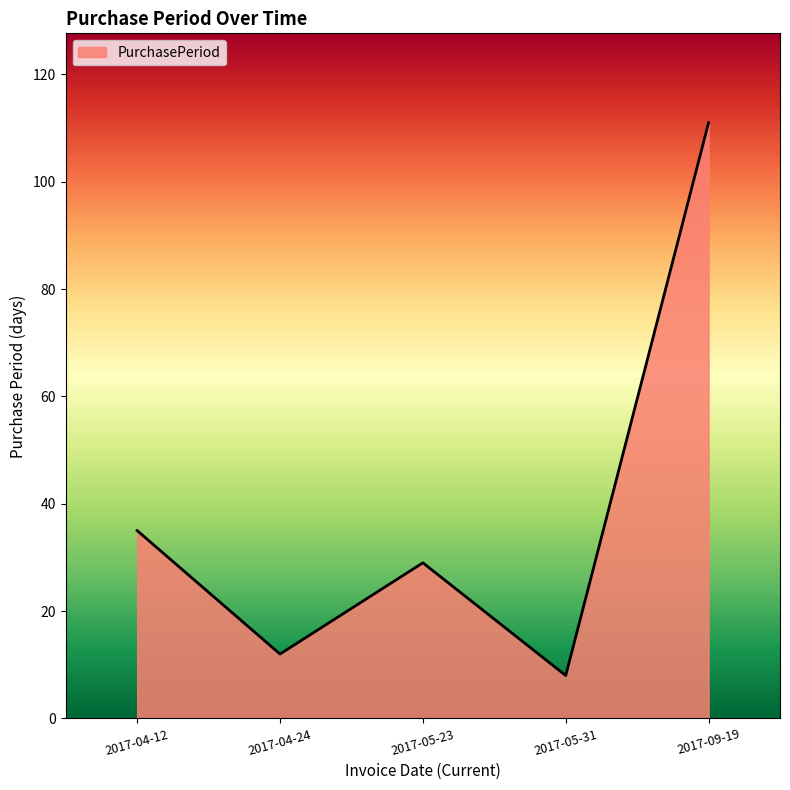

What is the change in value from 2017-04-12 to 2017-05-23?

-6